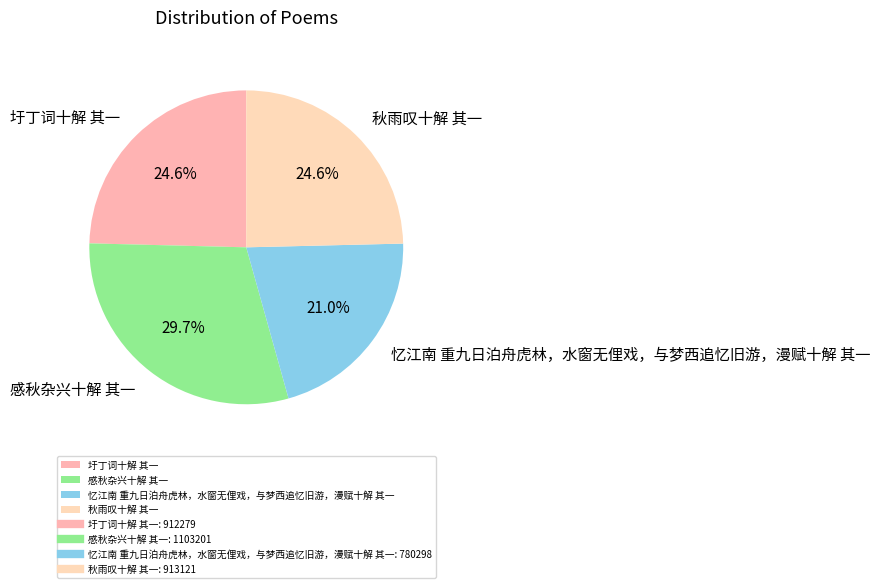

What is the ratio of the value at 圩丁词十解 其一 to the value at 忆江南 重九日泊舟虎林，水窗无俚戏，与梦西追忆旧游，漫赋十解 其一?

1.2